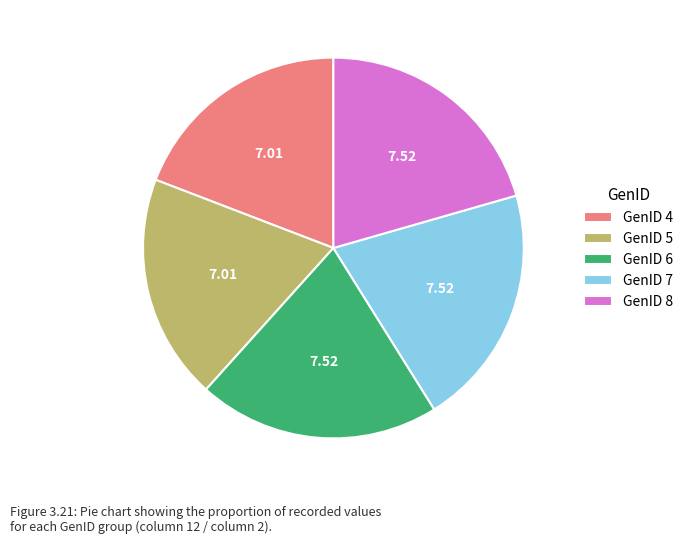

How many segments does this pie chart have?

5